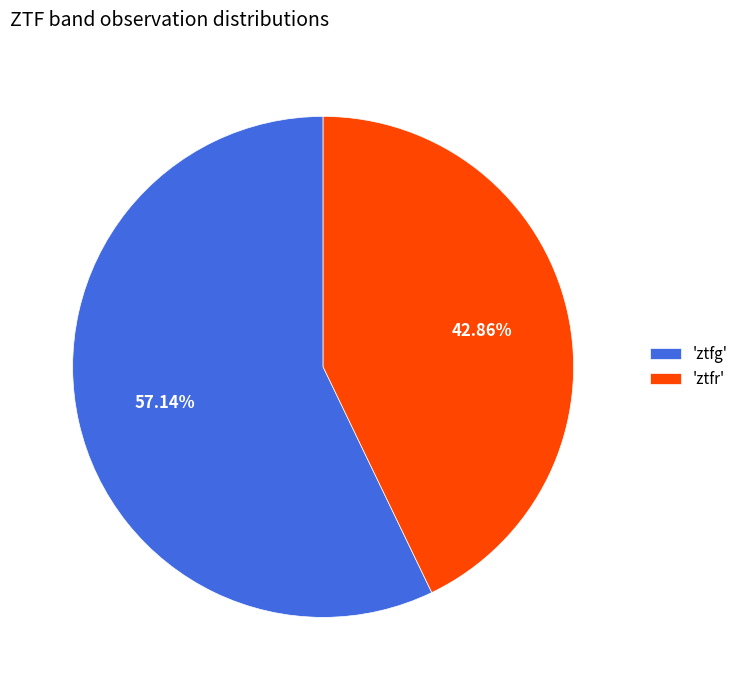

Which slice represents more than half of the pie?

'ztfg'